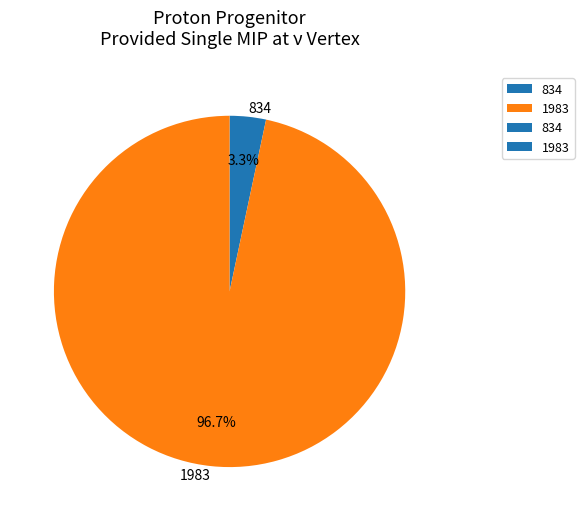

Which category accounts for the majority?

1983